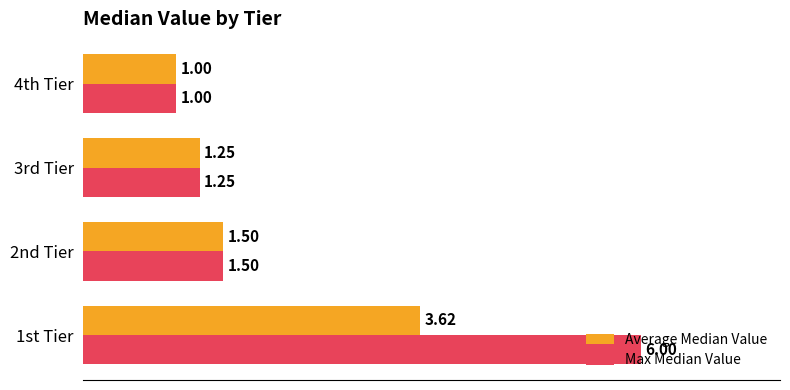

What is the average value of the Average Median Value series?

1.8